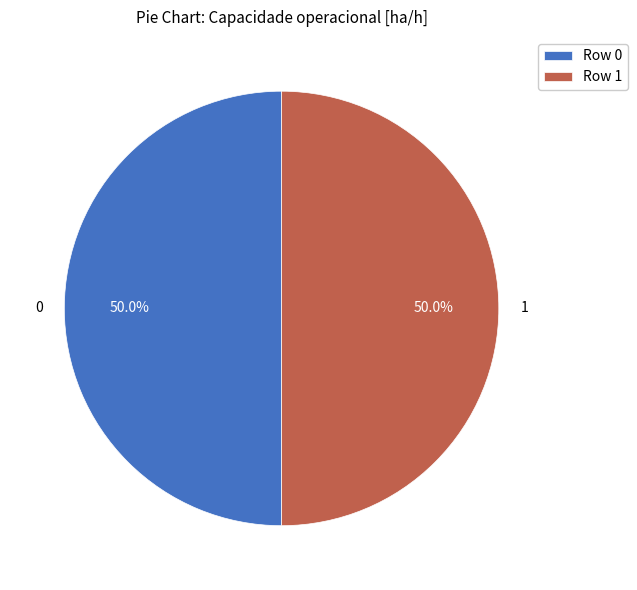

What percentage do 0 and 1 together represent?

100.0%